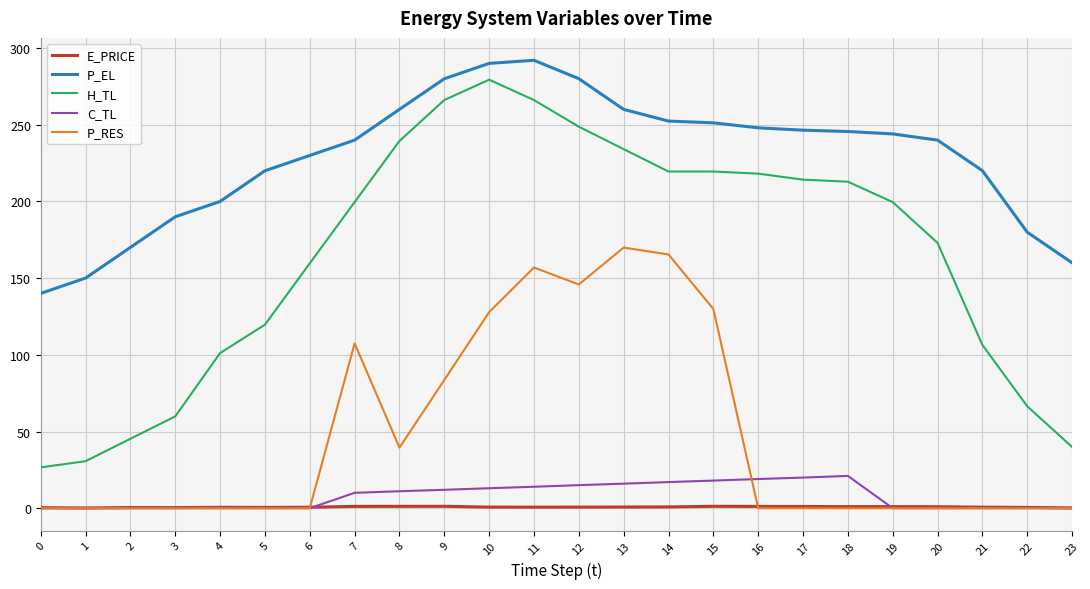

Which series has the largest total across all categories?

P_EL